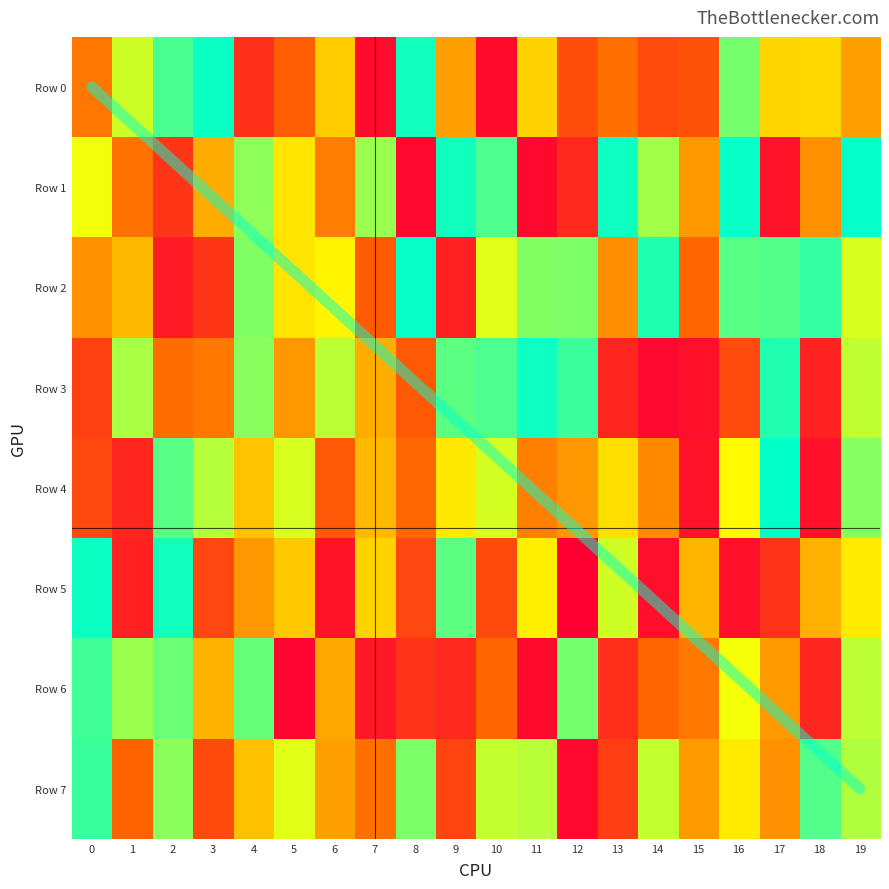

What is the average value of the Row 7 series?

552975